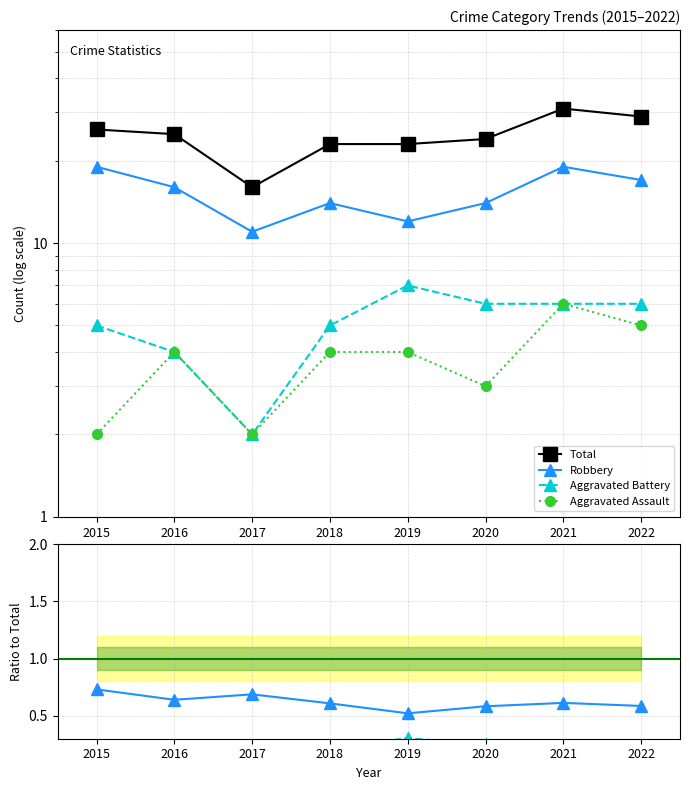

Reading right to left, extract all data points from this chart.

Total: 2022=29.0	2021=31.0	2020=24.0	2019=23.0	2018=23.0	2017=16.0	2016=25.0	2015=26.0
Robbery: 2022=0.6	2021=0.6	2020=0.6	2019=0.5	2018=0.6	2017=0.7	2016=0.6	2015=0.7
Aggravated Battery: 2022=0.2	2021=0.2	2020=0.2	2019=0.3	2018=0.2	2017=0.1	2016=0.2	2015=0.2
Aggravated Assault: 2022=0.2	2021=0.2	2020=0.1	2019=0.2	2018=0.2	2017=0.1	2016=0.2	2015=0.1